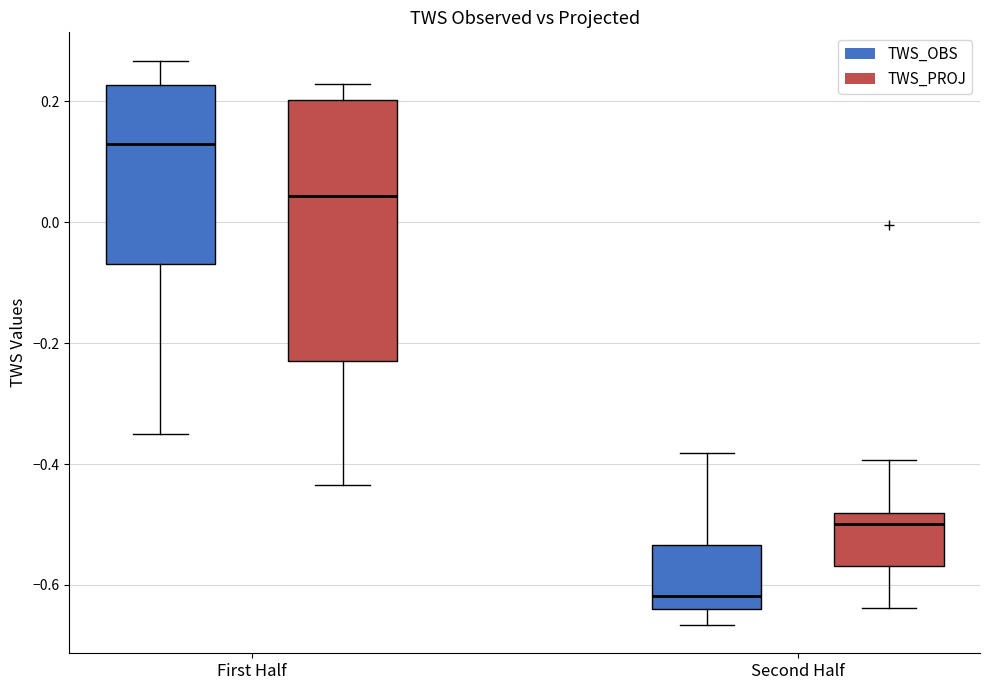

Which box has the highest median line?

First Half (TWS_OBS)